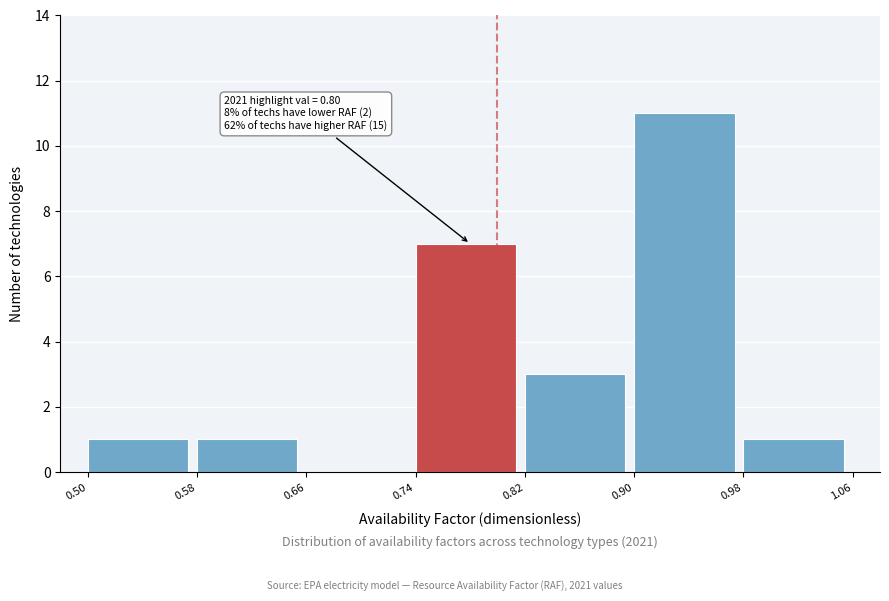

Which range on the x-axis has the tallest bar?

0.90 to 0.98